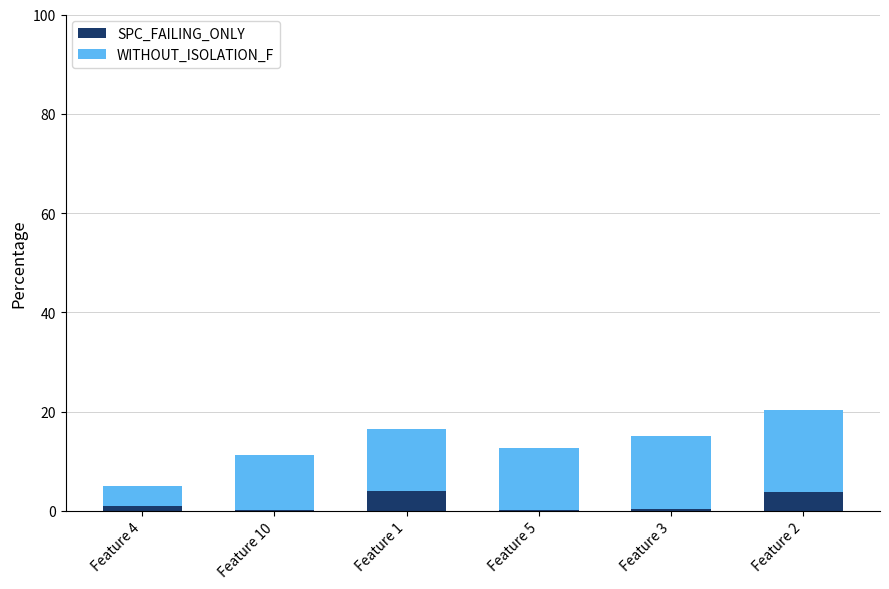

Count the number of data series in this chart.

2